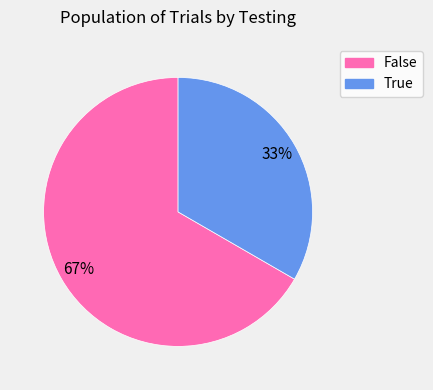

What is the ratio of the value at False to the value at True?

2.0